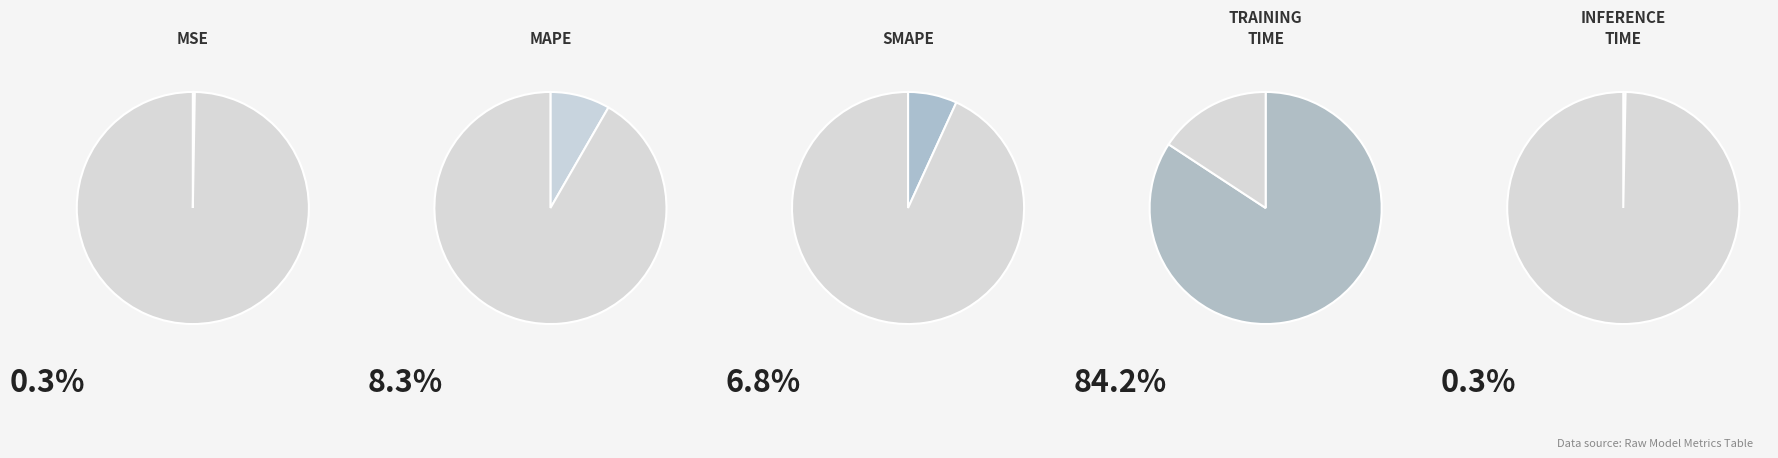

What percentage do SMAPE and Training Time together represent?

91.1%